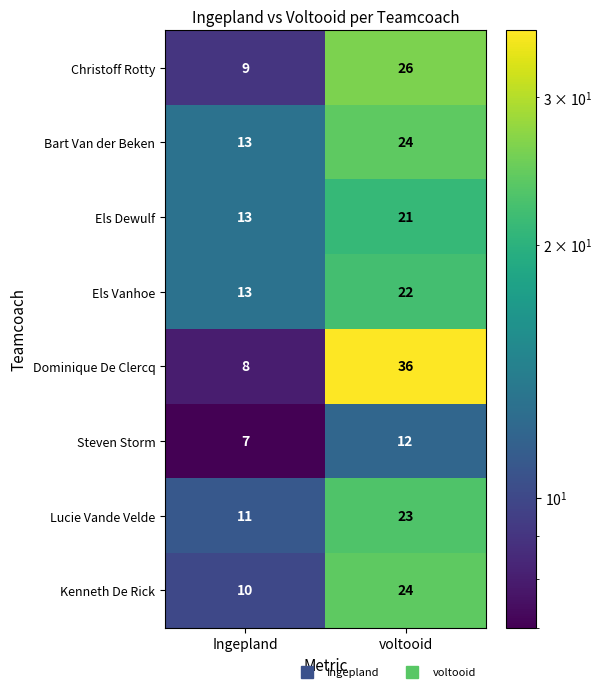

At which label is Dominique De Clercq closest to 22?

Ingepland